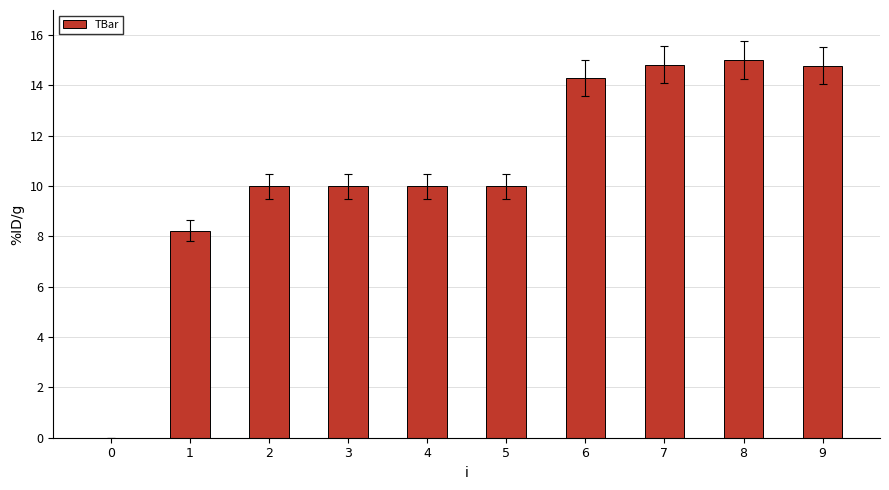

True or false: the data shows 14.8 at 9.

True